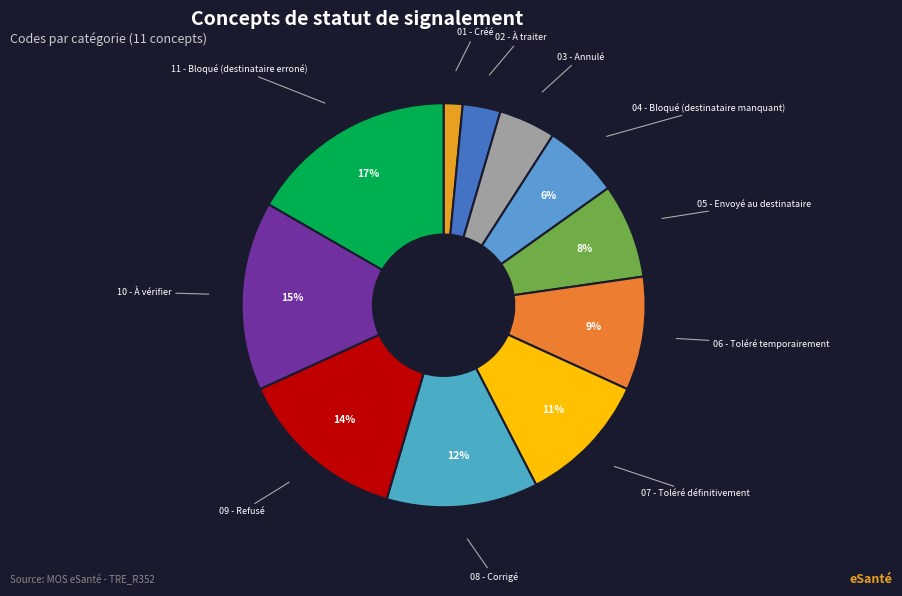

Count the number of slices in the pie.

11